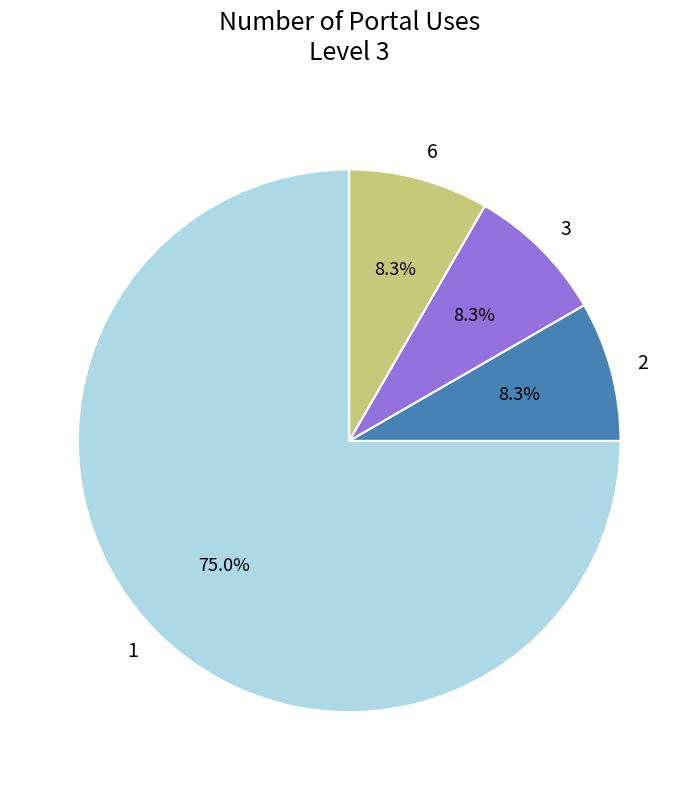

What is the largest slice in the pie chart?

1